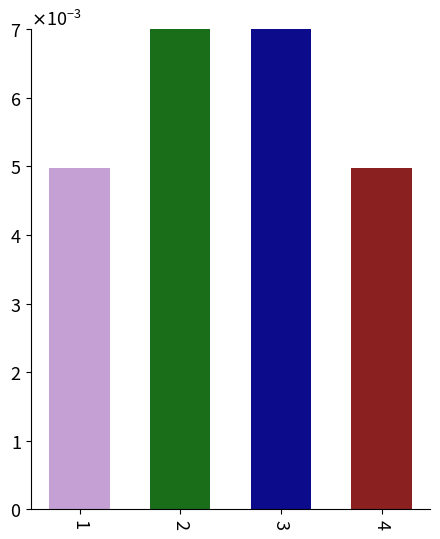

Rank the categories by value from lowest to highest.

1, 4, 3, 2